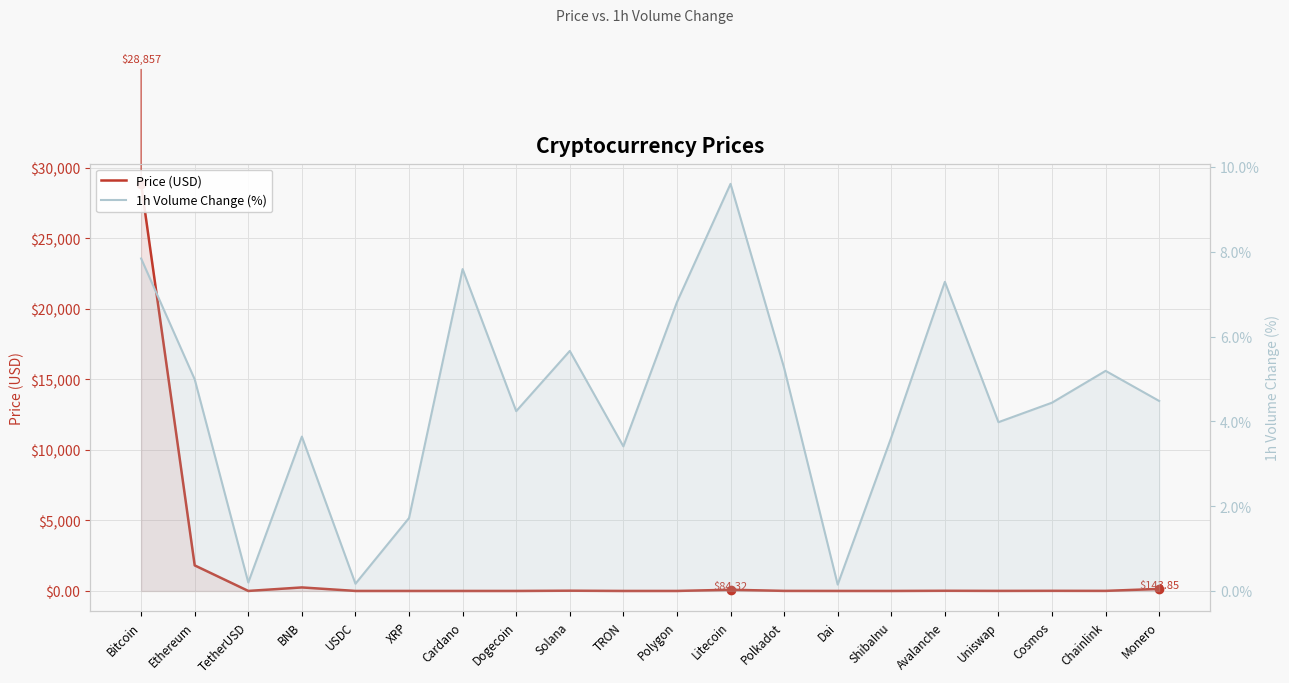

What is the sum of the 1h Volume Change (%) values at Chainlink and Uniswap?

9.2